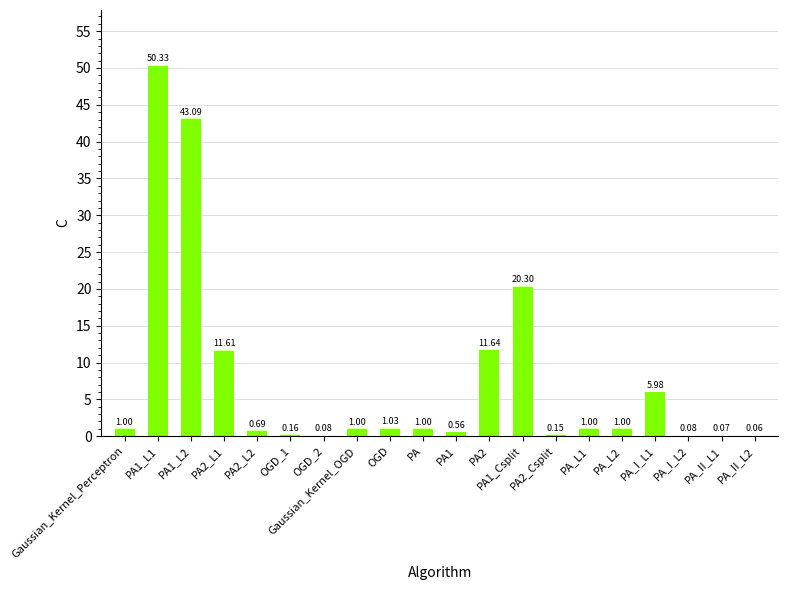

What is the ratio of the value at PA_I_L1 to the value at PA_L2?

6.0